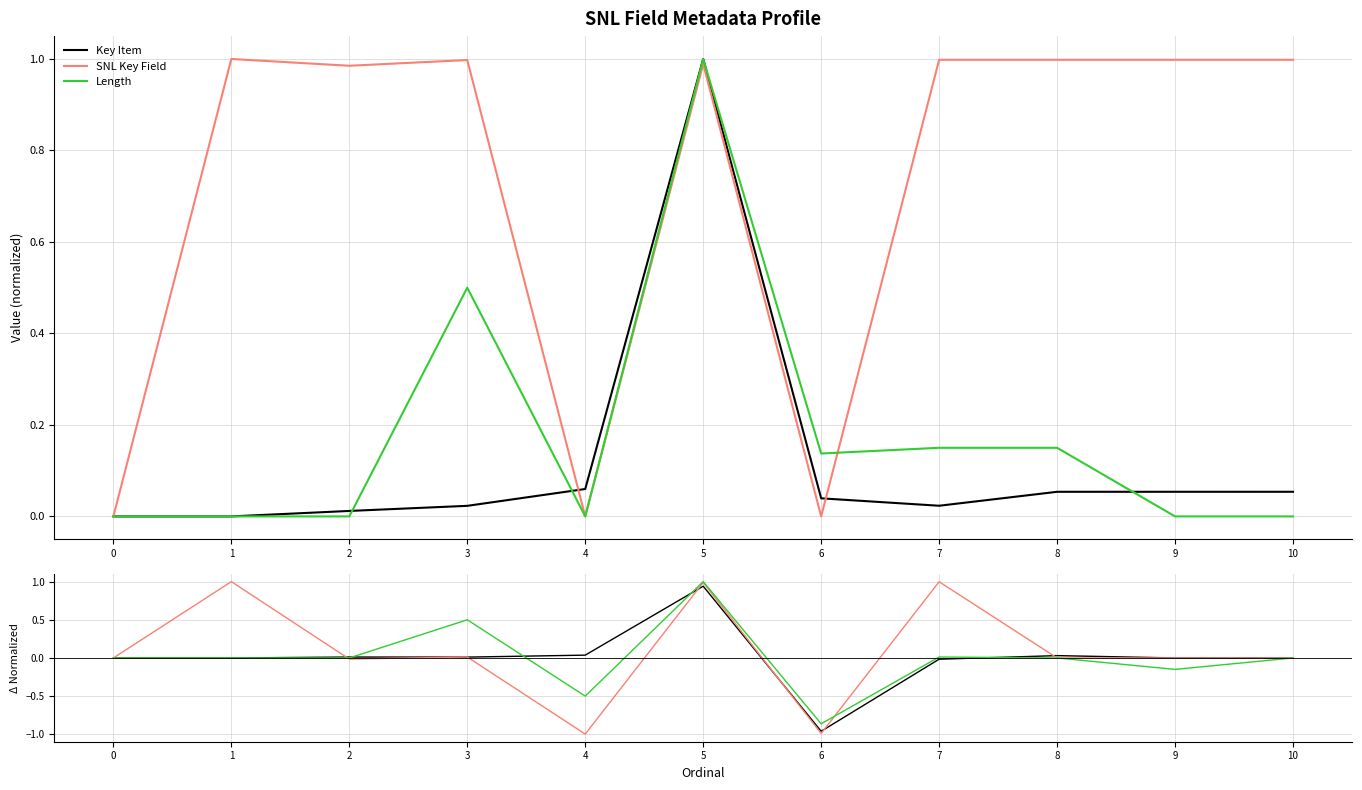

At which label does SNL Key Field first exceed 0?

1